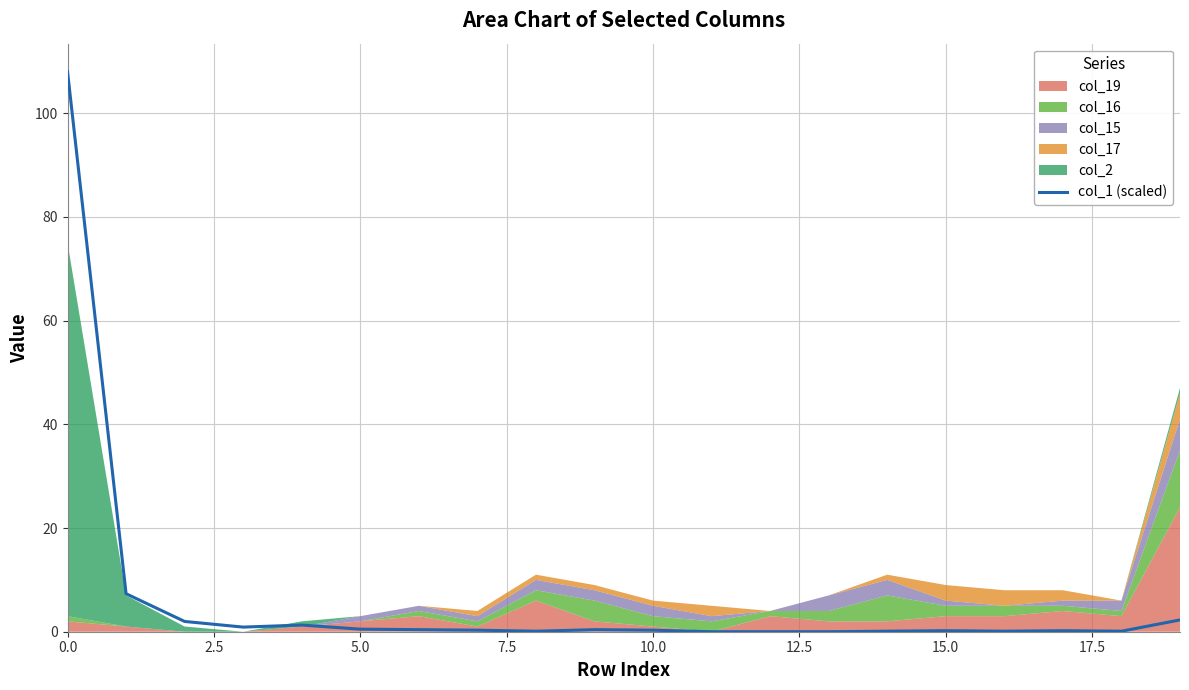

Does the chart display data point markers on the line(s)?

No